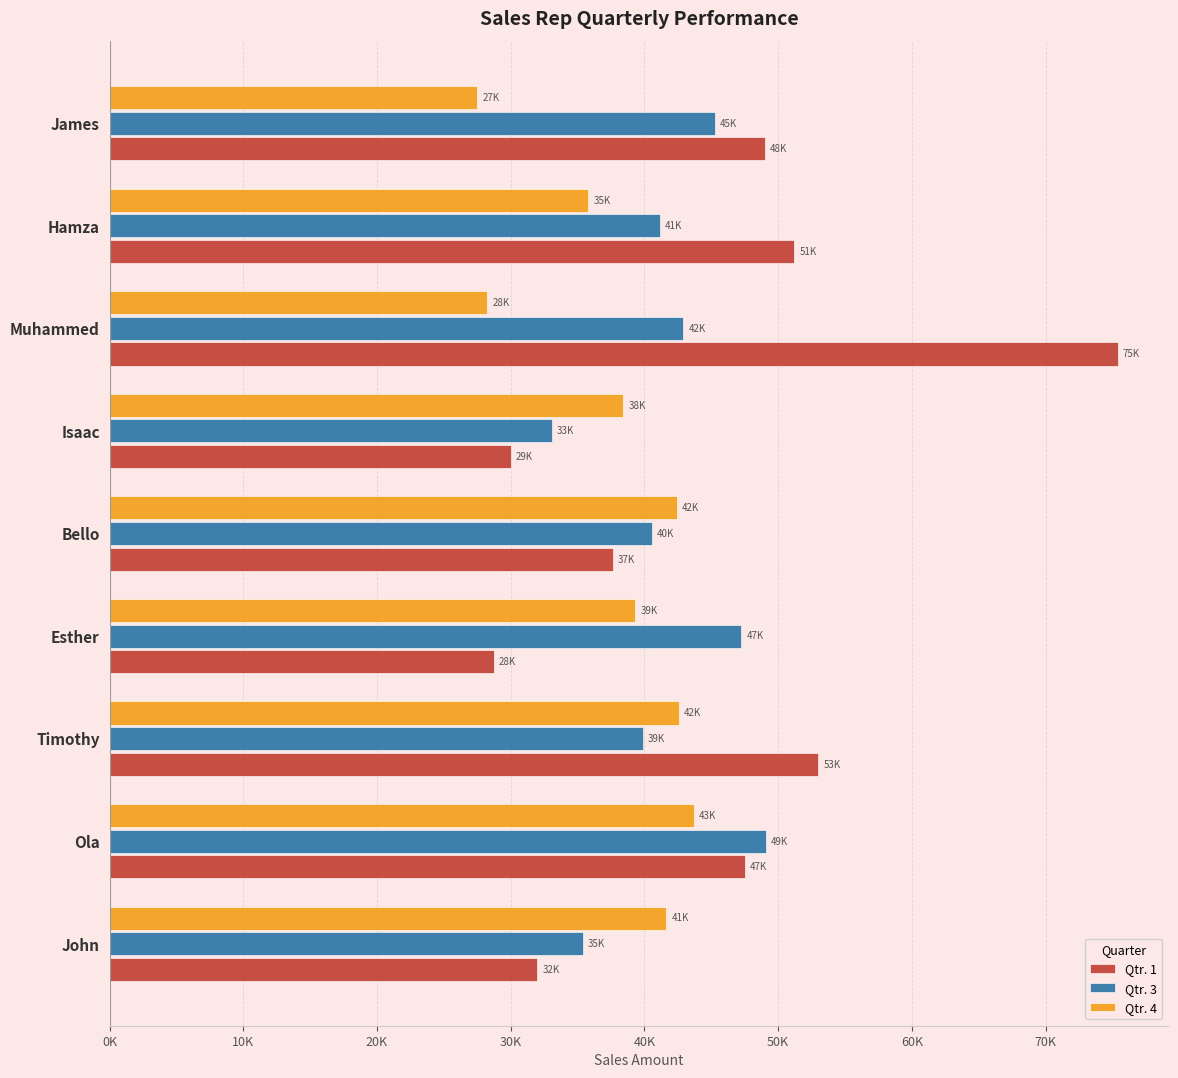

How many distinct data groups are displayed?

3